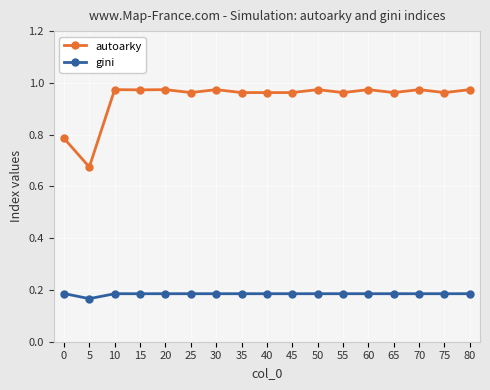

How many lines are shown in the chart?

2